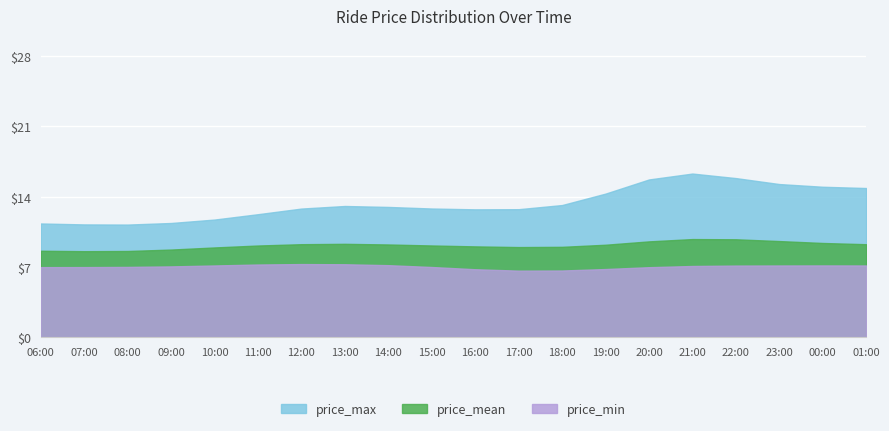

At 12:00, list the series in order from largest to smallest.

price_max, price_mean, price_min